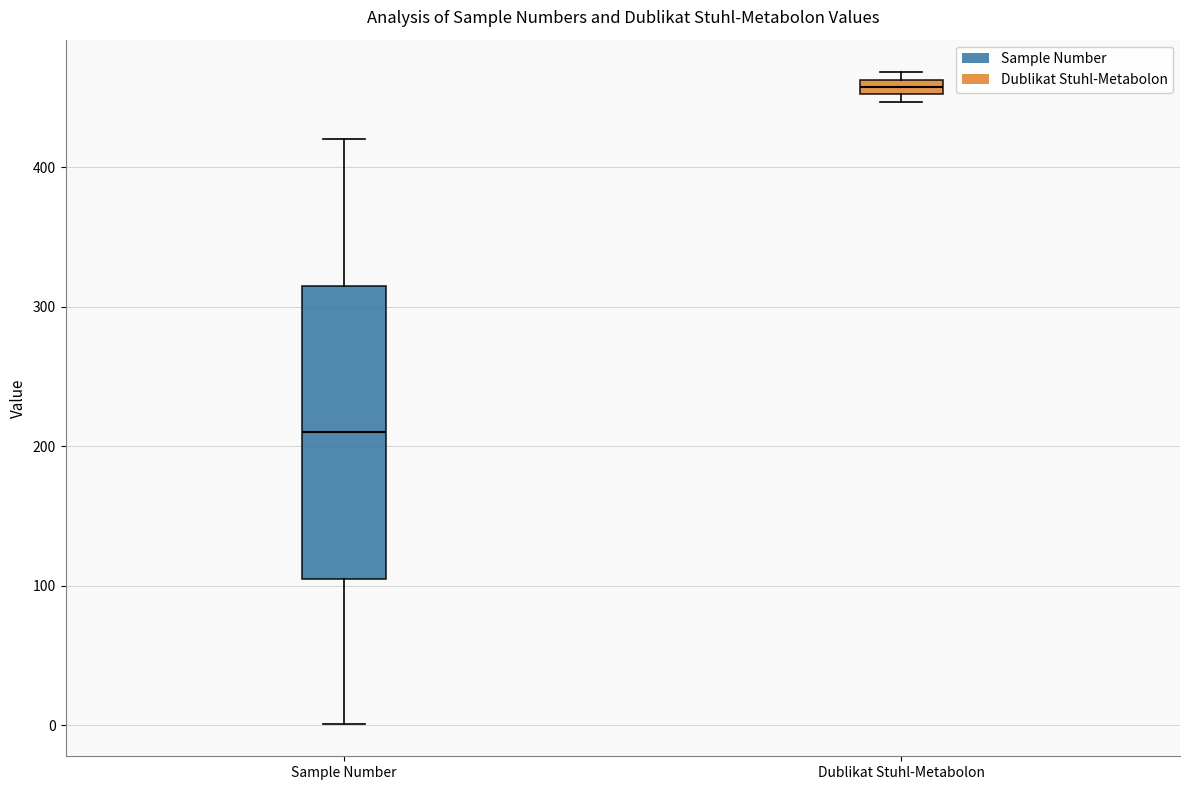

Which box has the highest median line?

Dublikat Stuhl-Metabolon